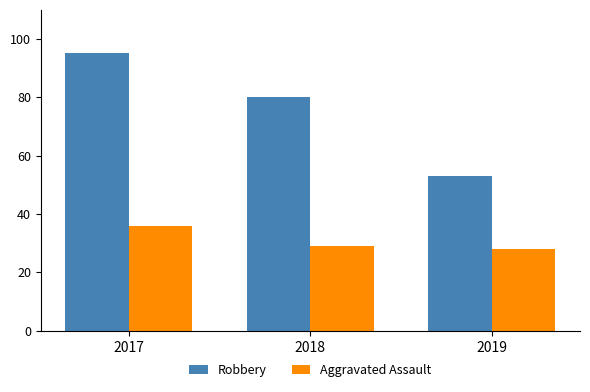

At which category is the sum across all series the highest?

2017